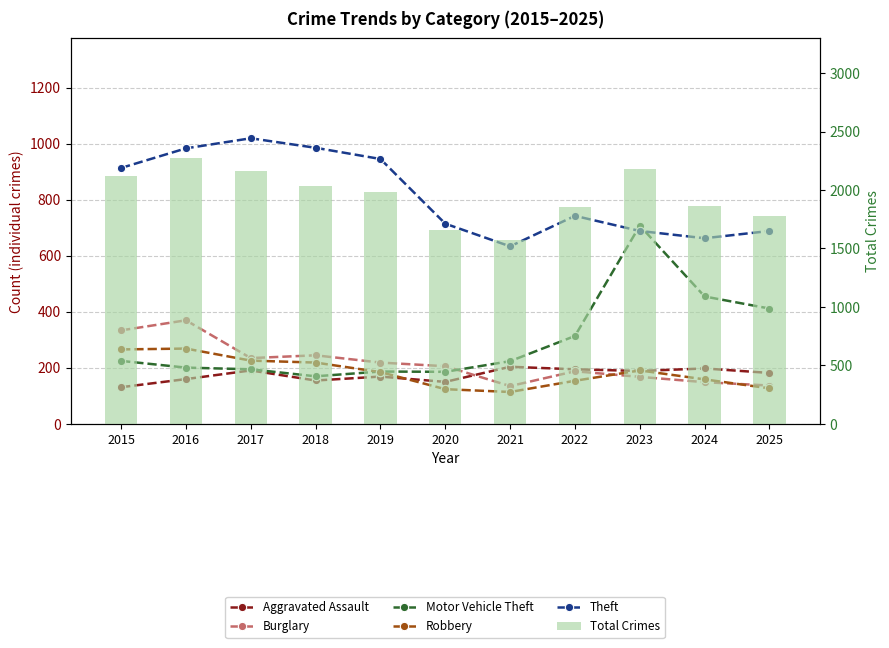

Rank the series by their maximum value, from lowest to highest.

Aggravated Assault, Robbery, Burglary, Motor Vehicle Theft, Theft, Total Crimes